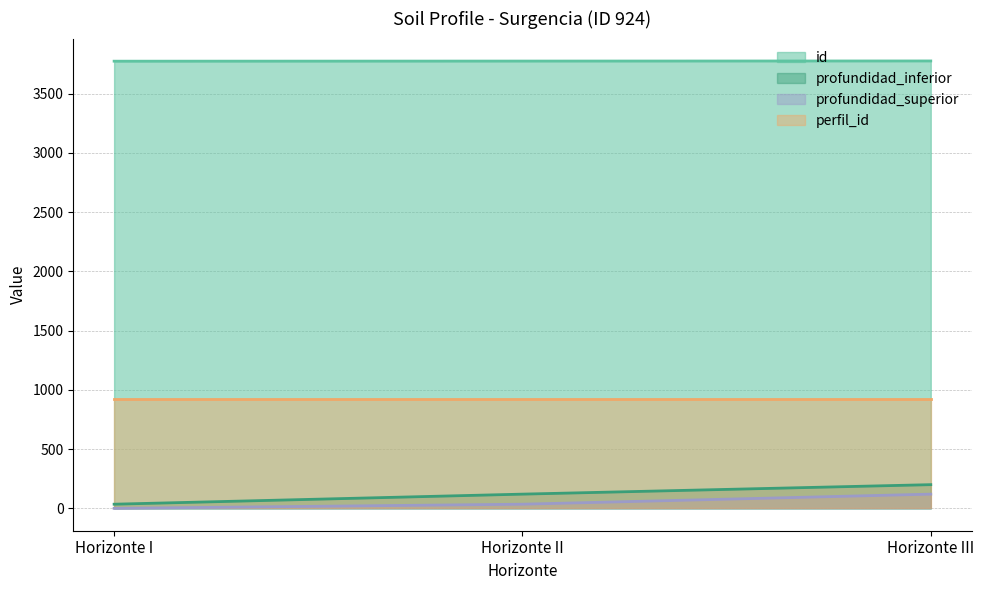

What are all the series names shown in the legend?

id, profundidad_inferior, profundidad_superior, perfil_id